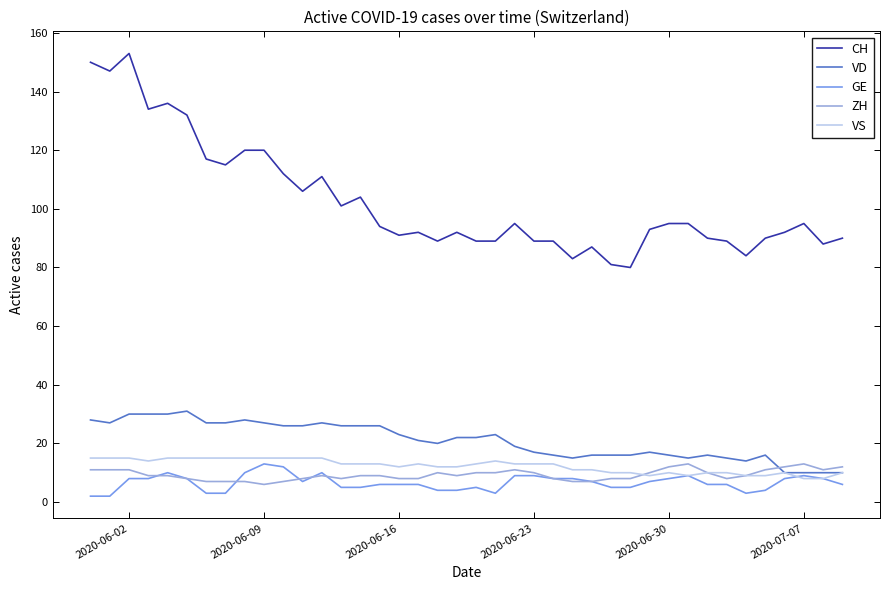

What are all the series names shown in the legend?

CH, VD, GE, ZH, VS